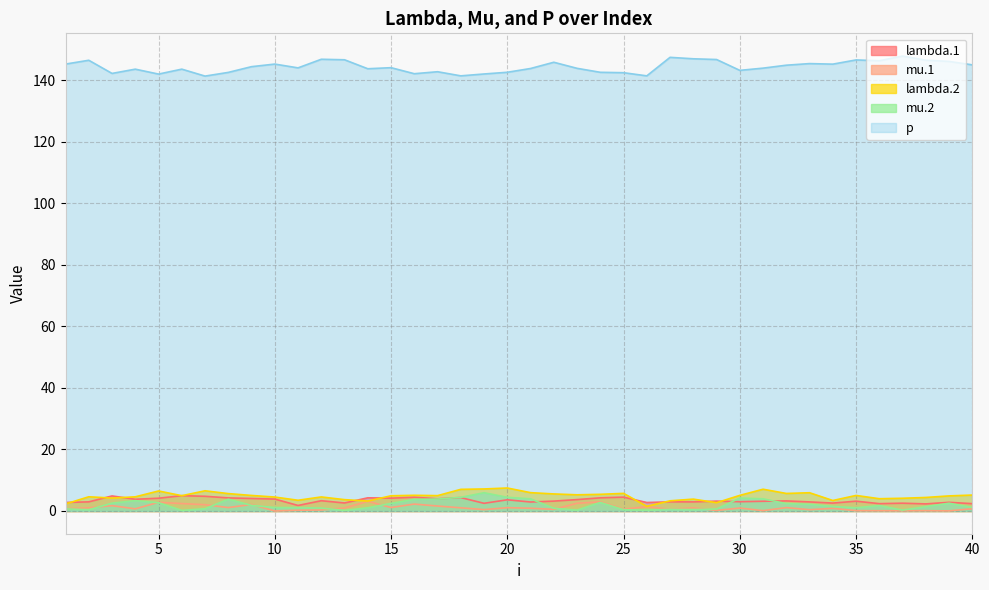

What is the average value of the mu.2 series?

2.0